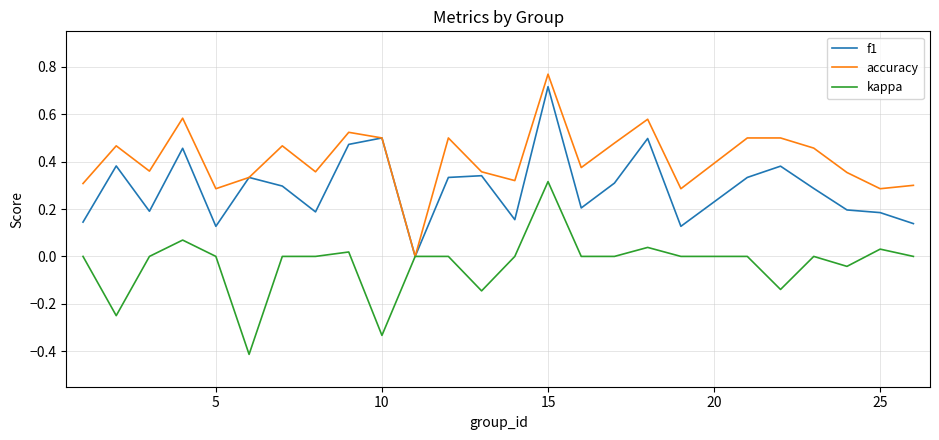

List the series in order of their overall mean, highest first.

accuracy, f1, kappa